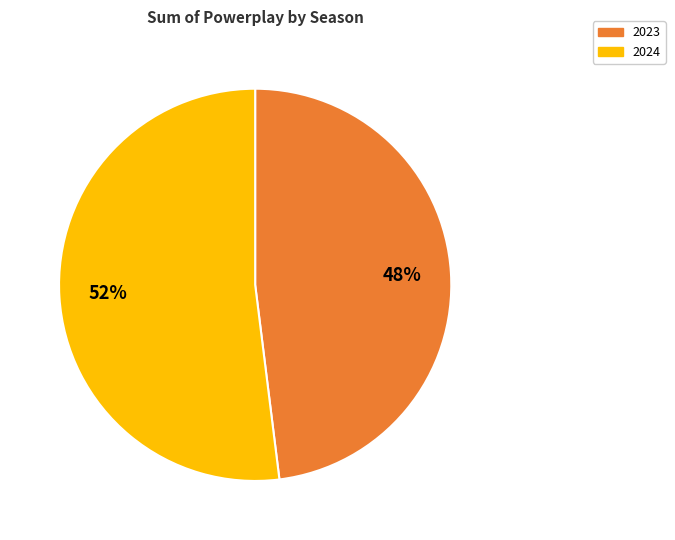

How many segments does this pie chart have?

2